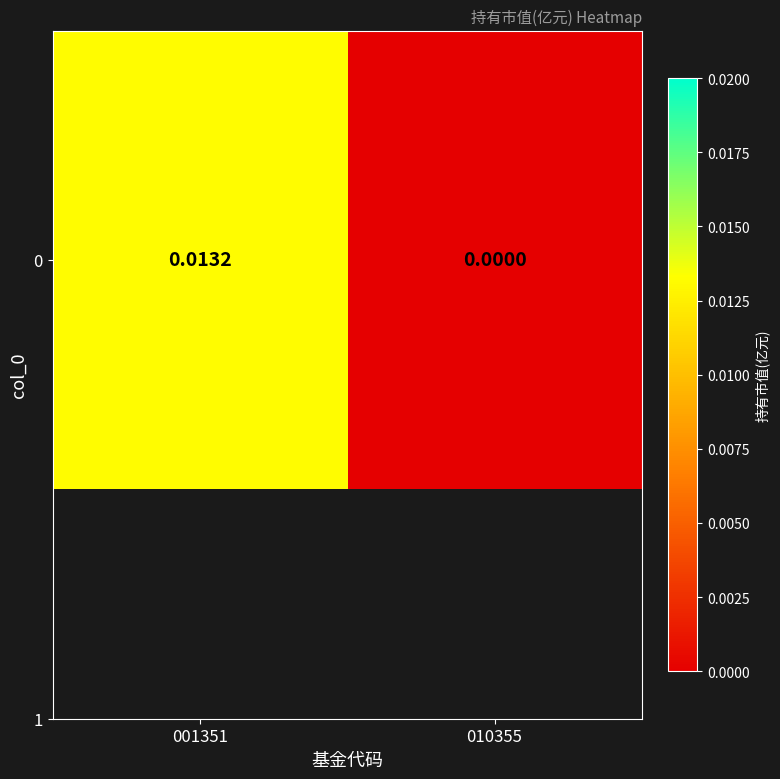

Between 010355 and 001351, which is larger?

001351